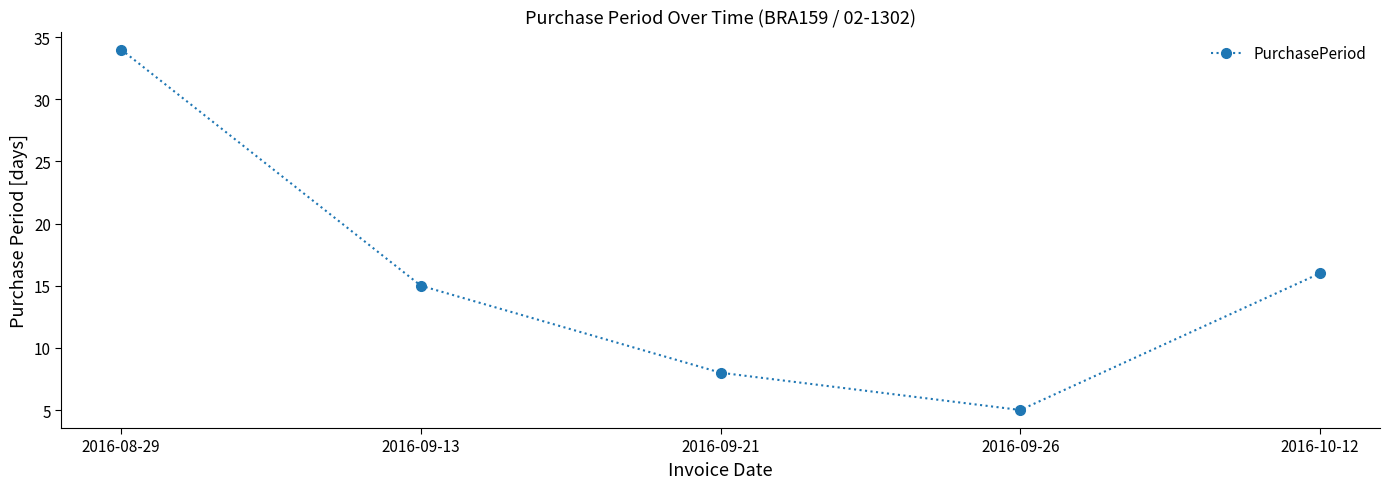

What is the sum of all values?

78